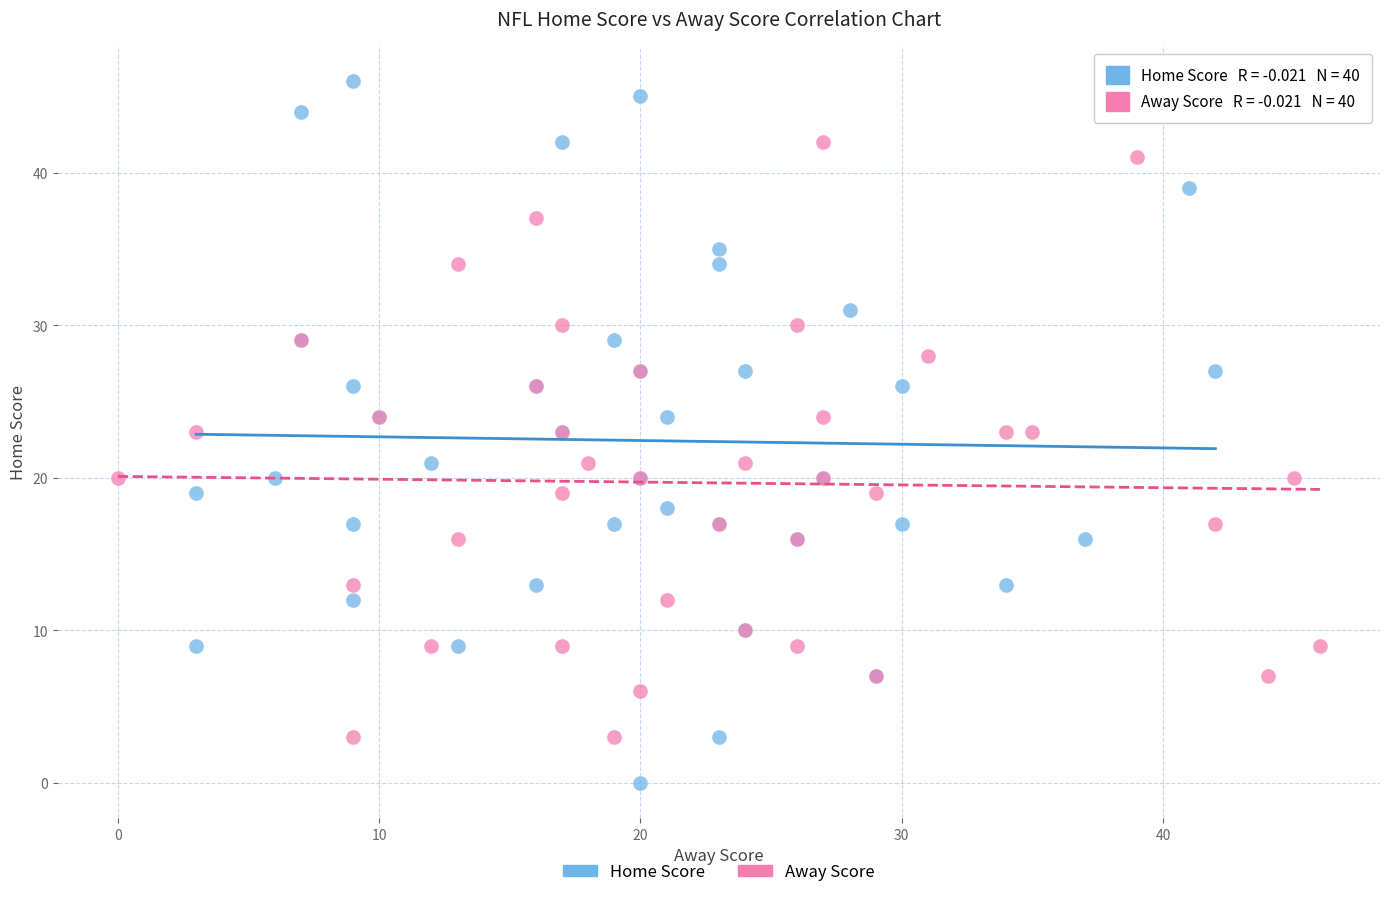

What are all the series names shown in the legend?

Home Score, Away Score